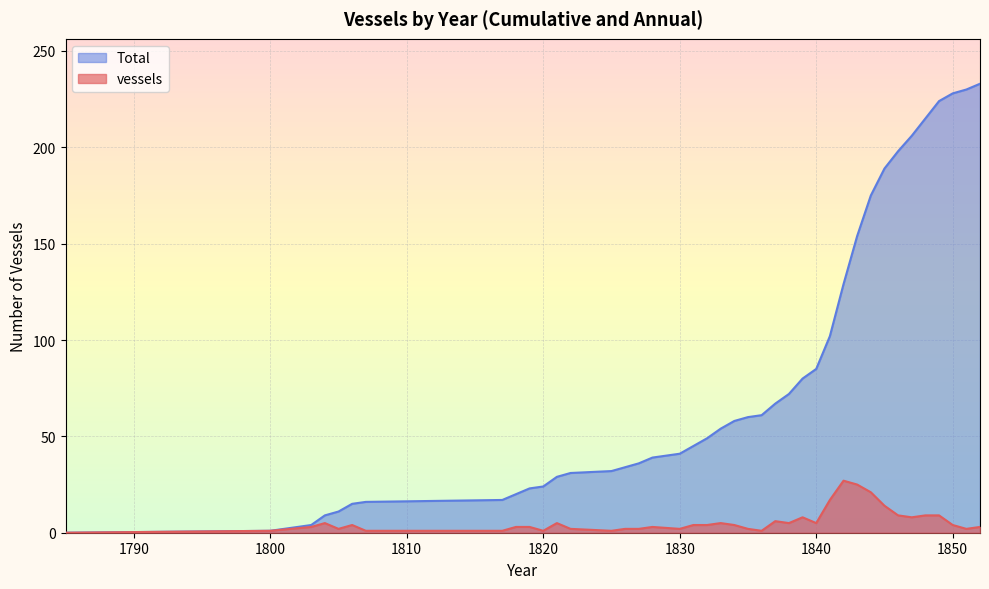

How many lines are shown in the chart?

2